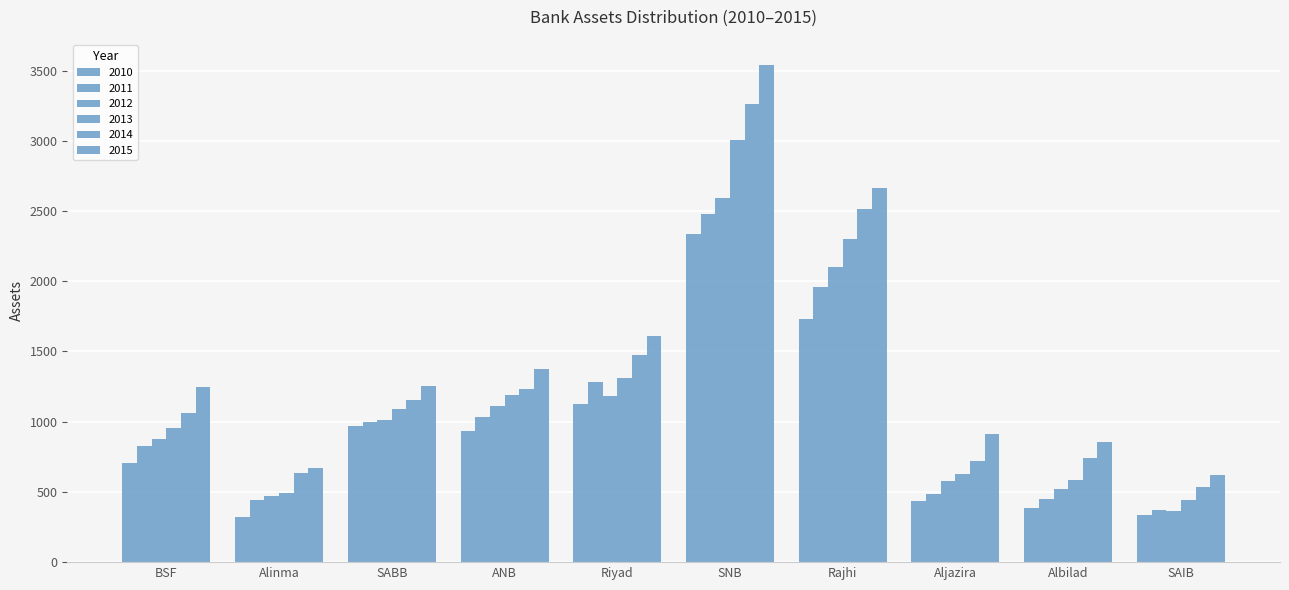

How many bars are there in total?

60